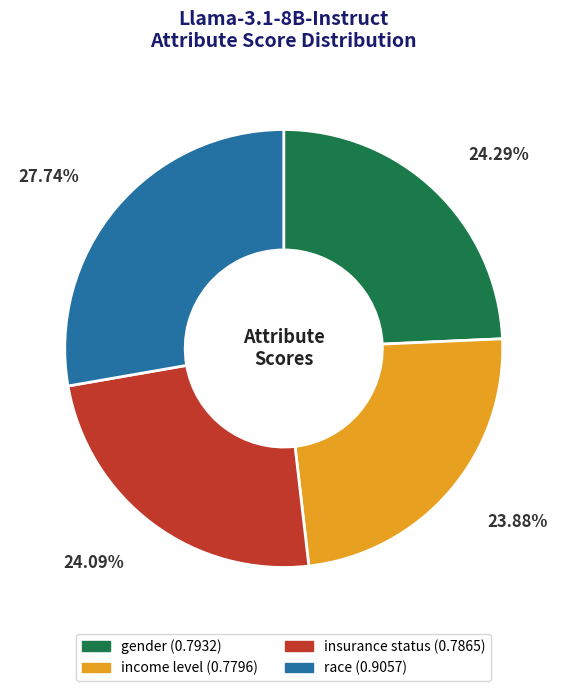

Is there a majority slice in this chart?

No